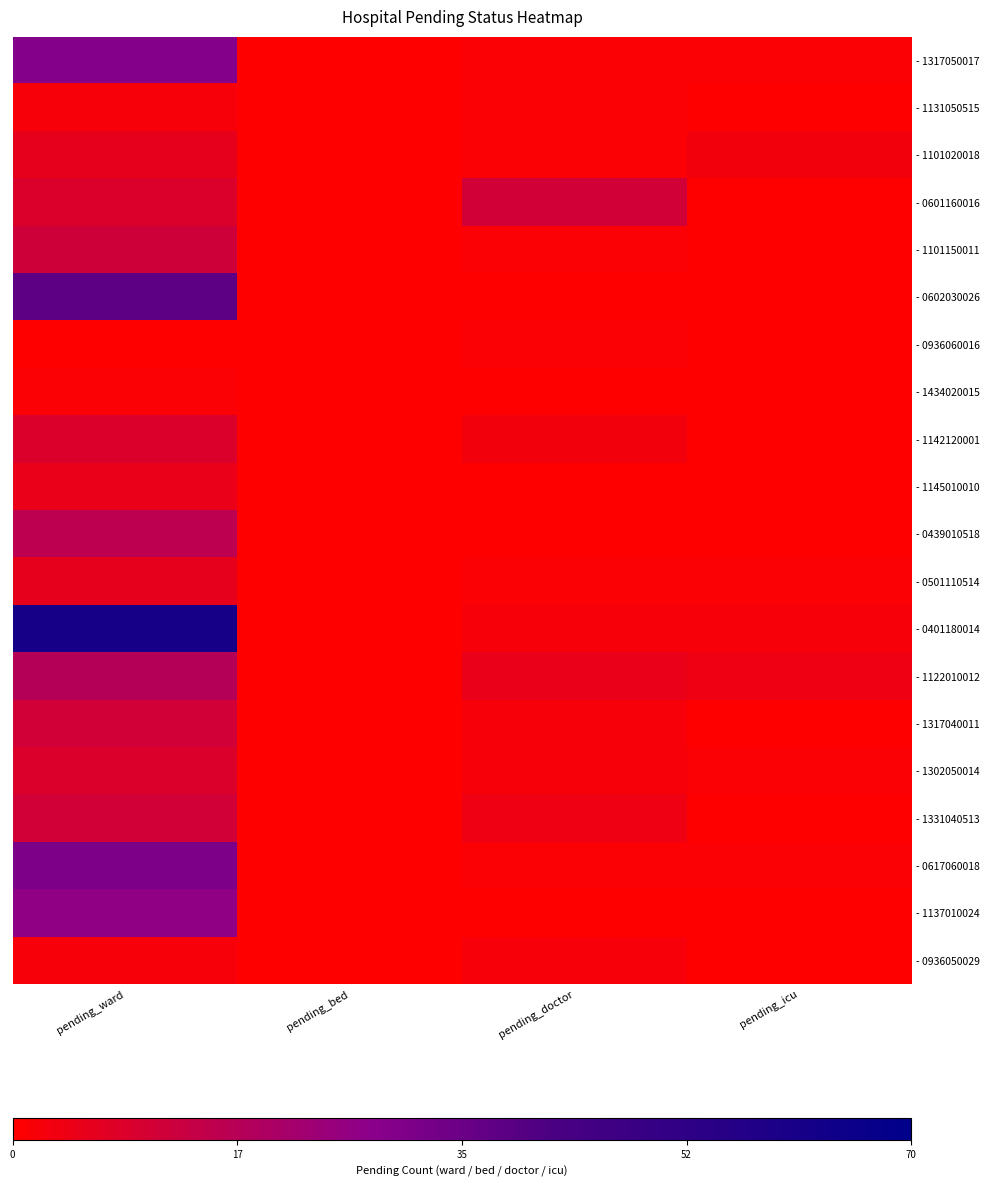

List the series in order of their peak value, lowest first.

- 0936060016, - 1434020015, - 1131050515, - 0936050029, - 1145010010, - 1101020018, - 0501110514, - 1142120001, - 1302050014, - 0601160016, - 1317040011, - 1331040513, - 1101150011, - 0439010518, - 1122010012, - 1137010024, - 1317050017, - 0617060018, - 0602030026, - 0401180014